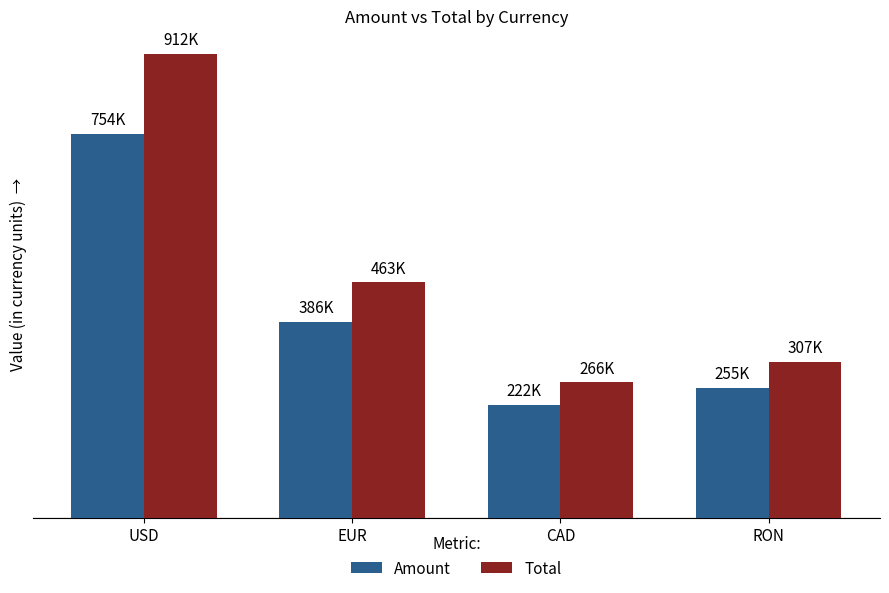

Which category has the lowest value across all series?

CAD